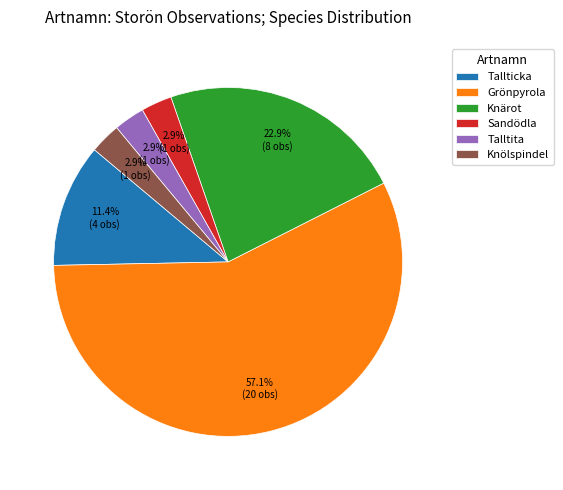

Which category has the biggest portion of the pie?

Grönpyrola